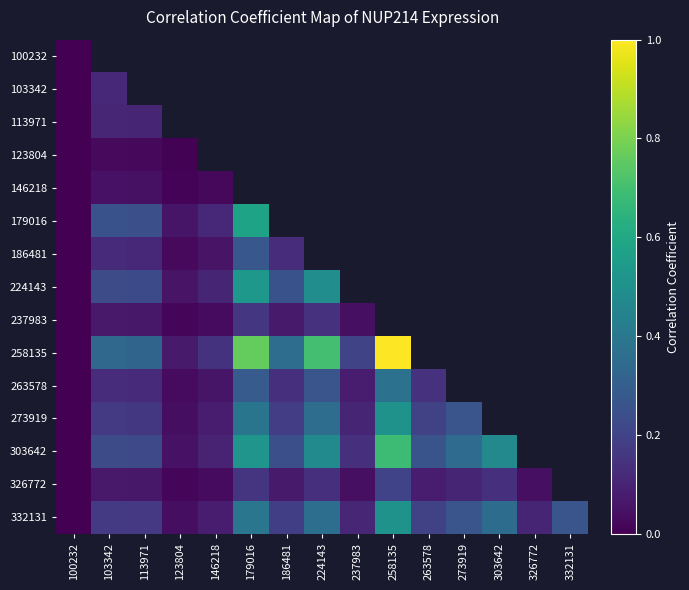

List the labels in order of 146218 value, smallest first.

100232, 123804, 146218, 113971, 103342, 179016, 186481, 224143, 237983, 258135, 263578, 273919, 303642, 326772, 332131